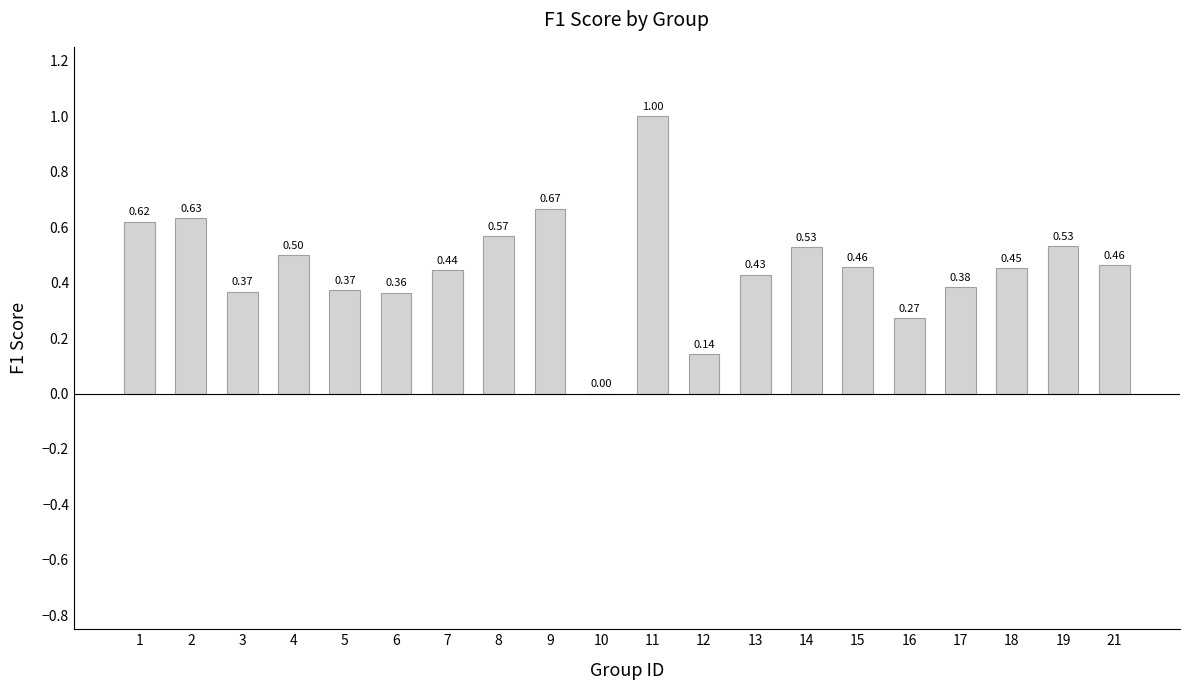

Is it true that the value at 10 is 0.3?

False